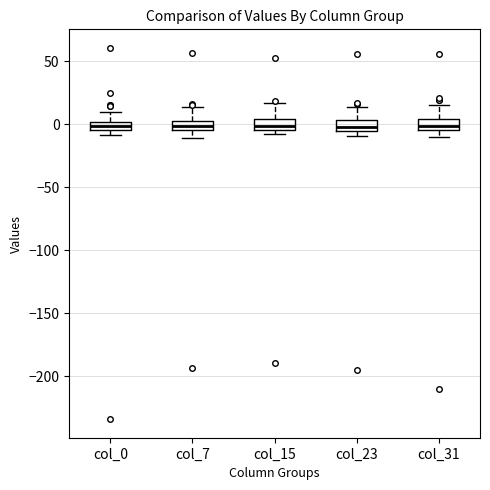

Where is the upper edge of the box for col_0 on the y-axis? The values are not printed on the chart, so give them approximately, as read against the axis.

0